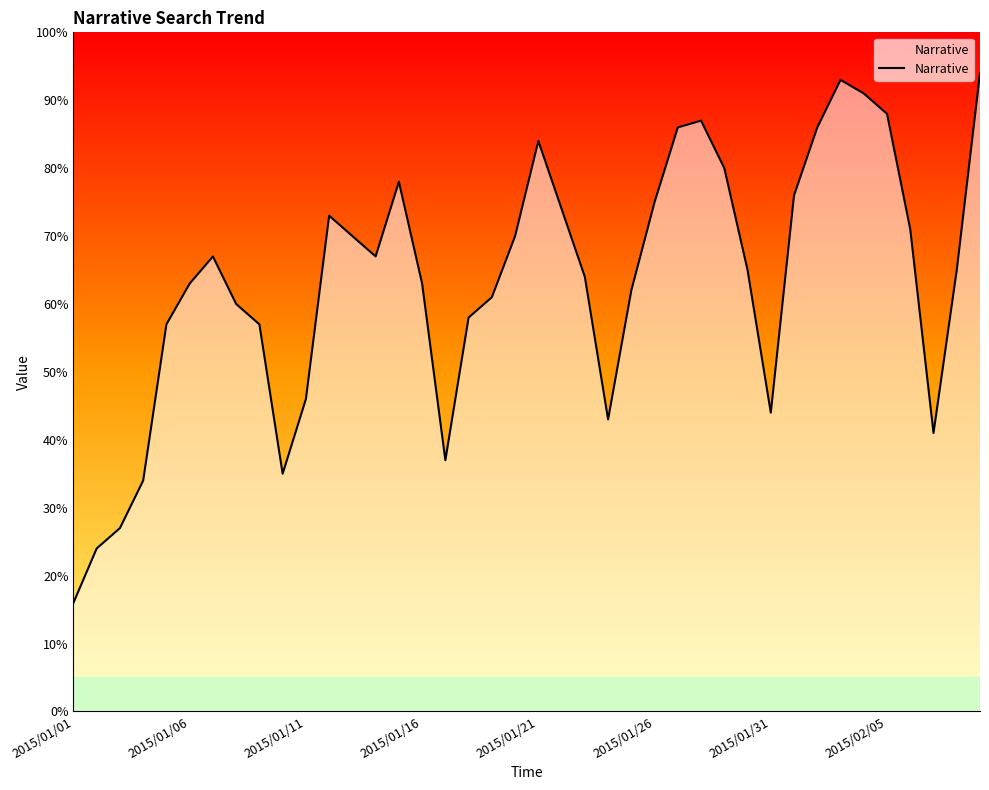

What is the smallest value displayed?

16